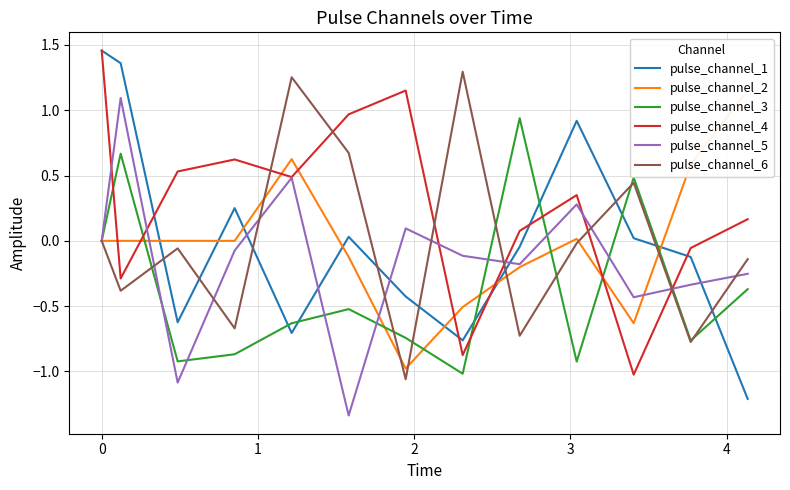

After their last crossing, which series has the higher values: pulse_channel_2 or pulse_channel_4?

pulse_channel_2